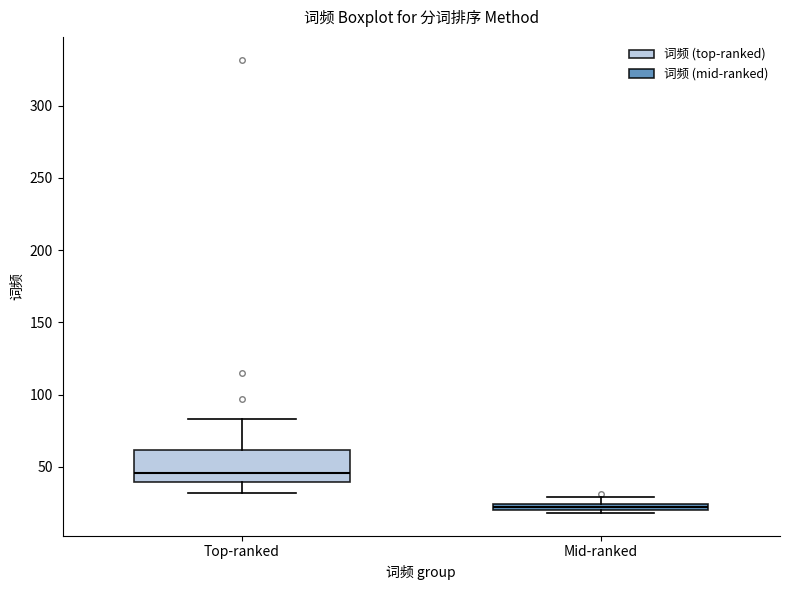

Which box's median line is the lowest?

Mid-ranked